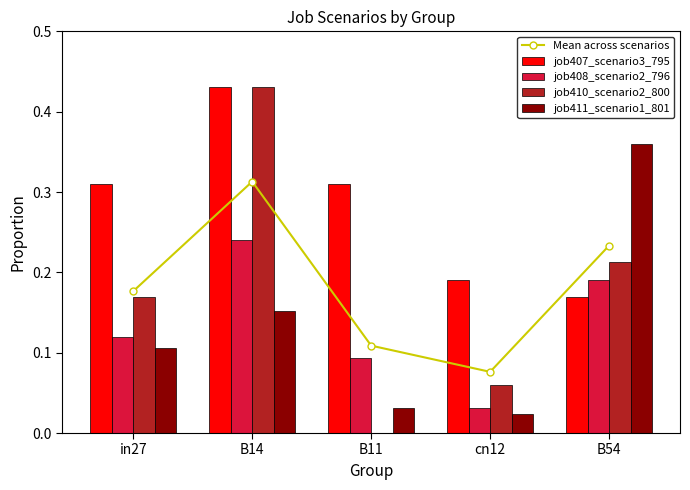

What is the approximate value of job408_scenario2_796 at B14?

0.2